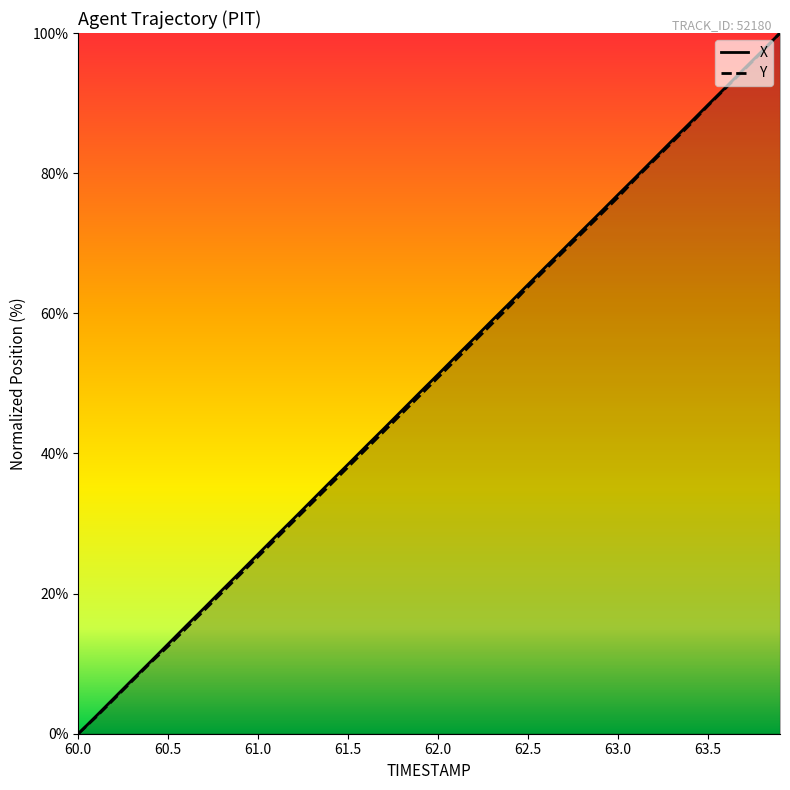

What are all the series names shown in the legend?

X, Y